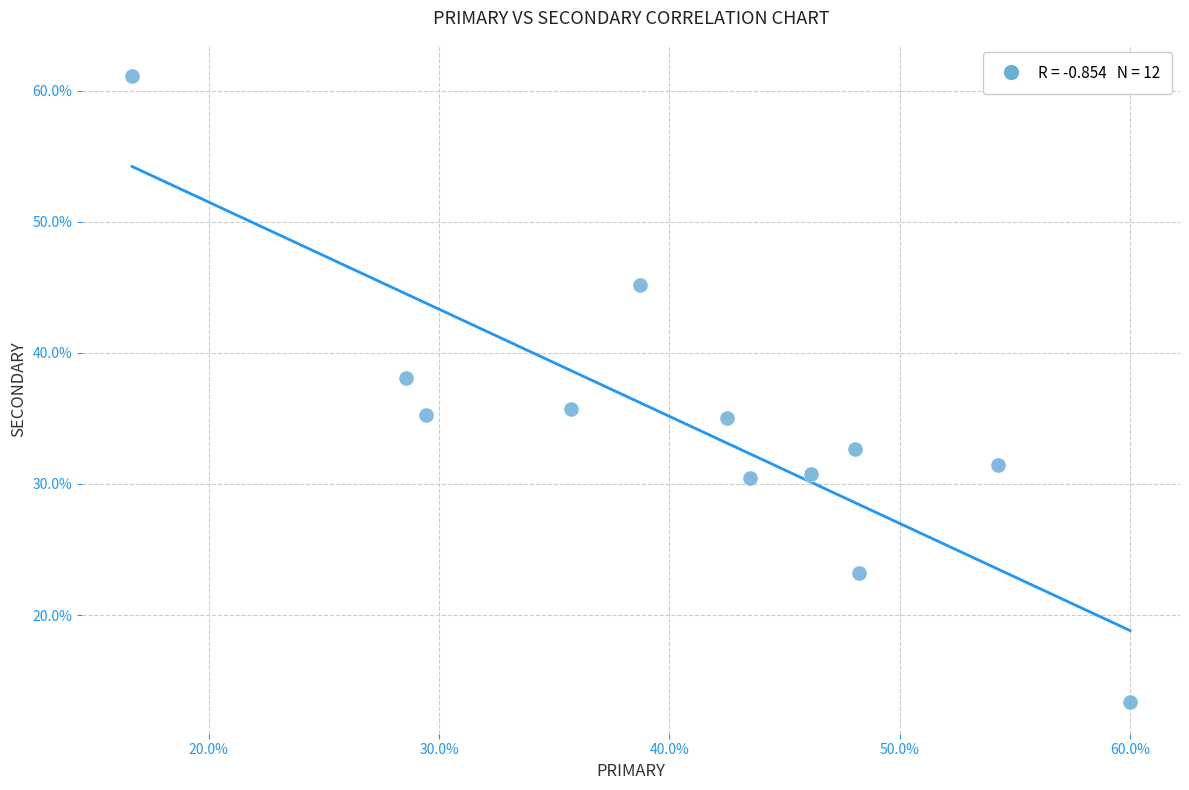

What is the average Y value?

34.4